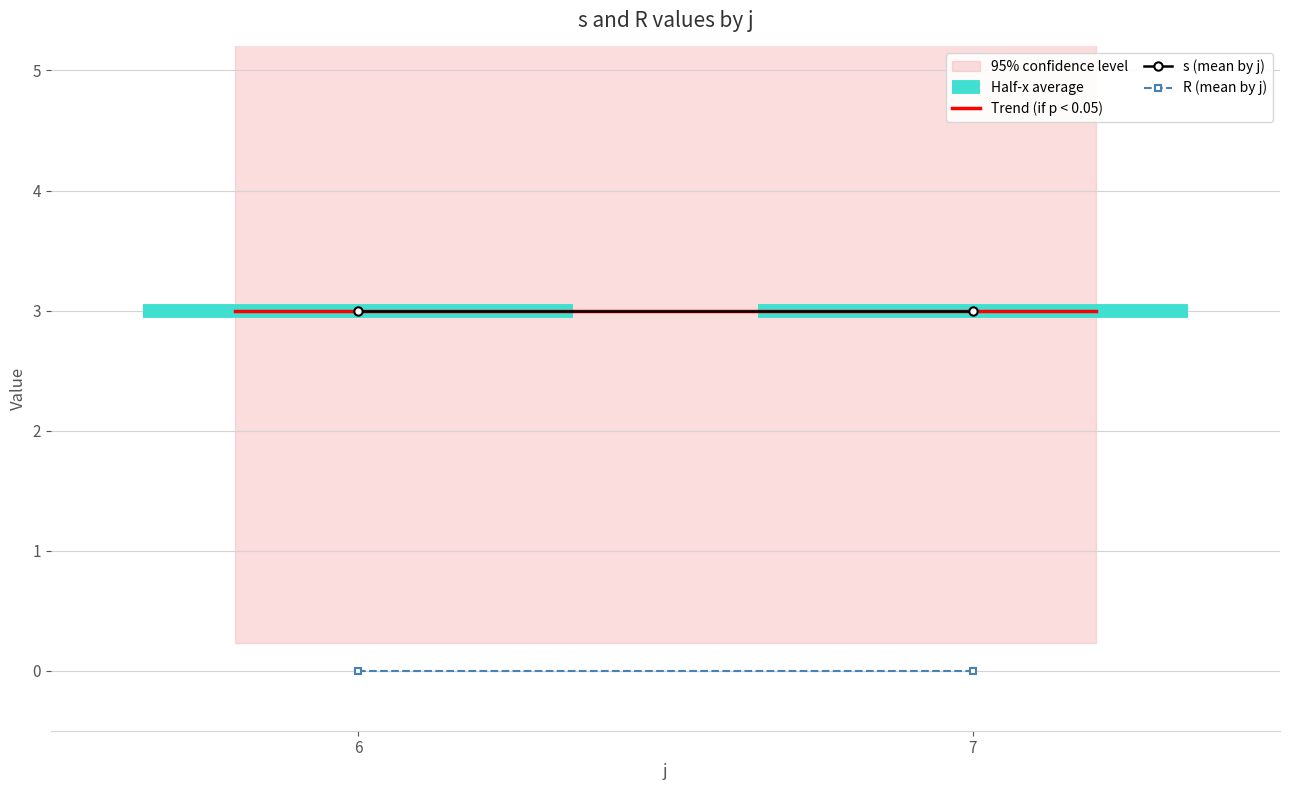

What are all the series names shown in the legend?

s, R